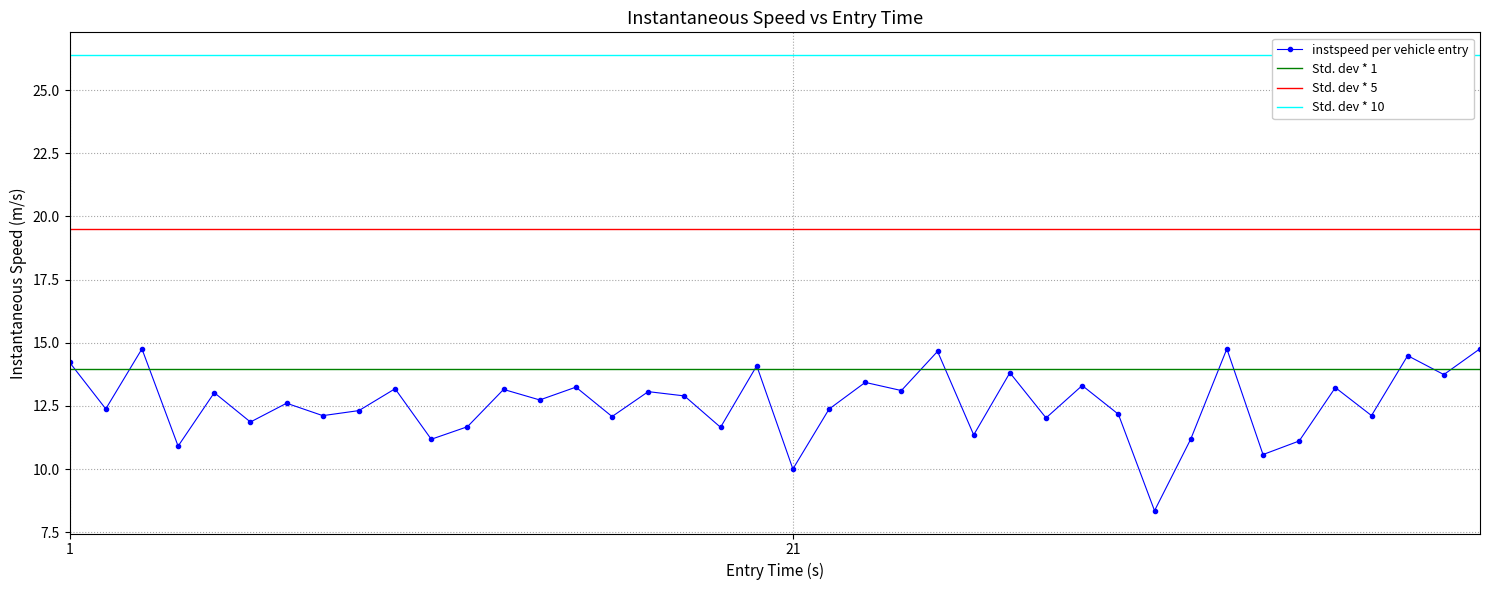

What is the minimum value for instspeed per vehicle entry?

8.4